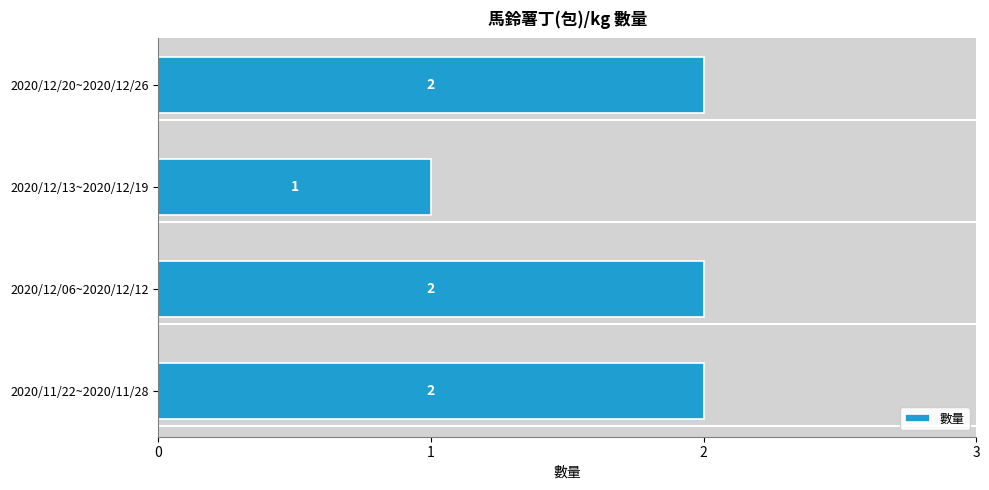

Reading bottom to top, what are all the values shown in this chart?

2	2	1	2